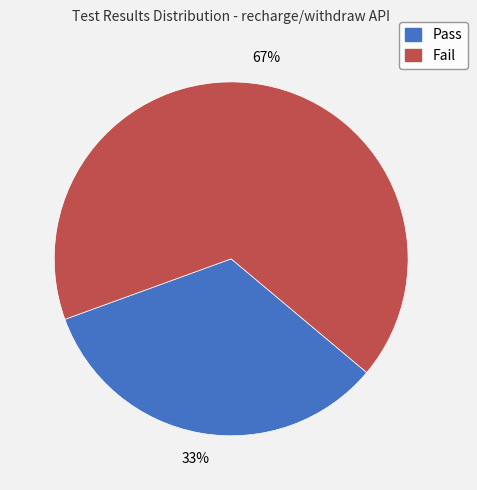

Does any single category account for the majority?

Yes